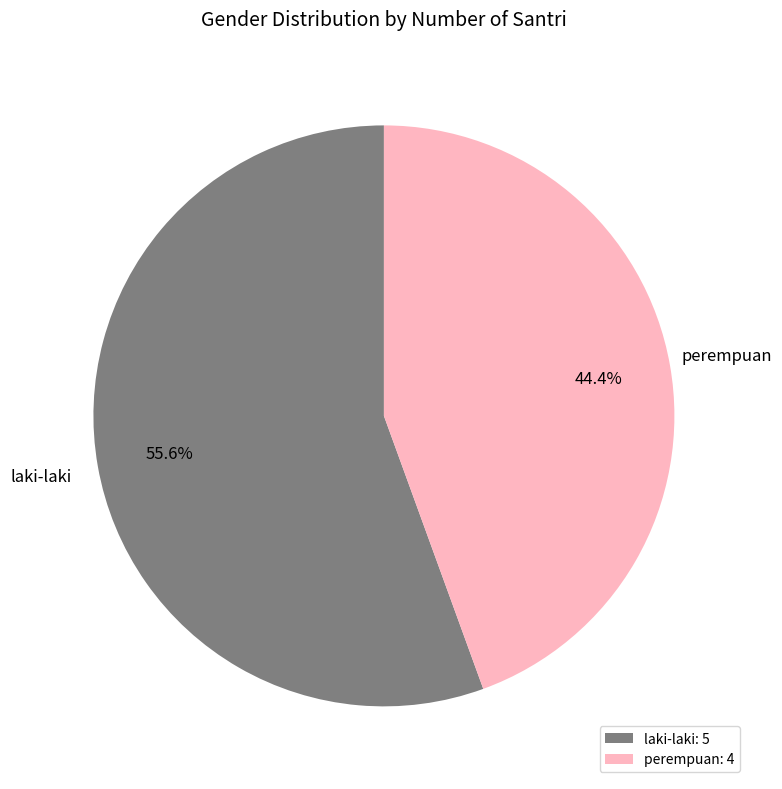

True or false: laki-laki accounts for 67% of the total.

False